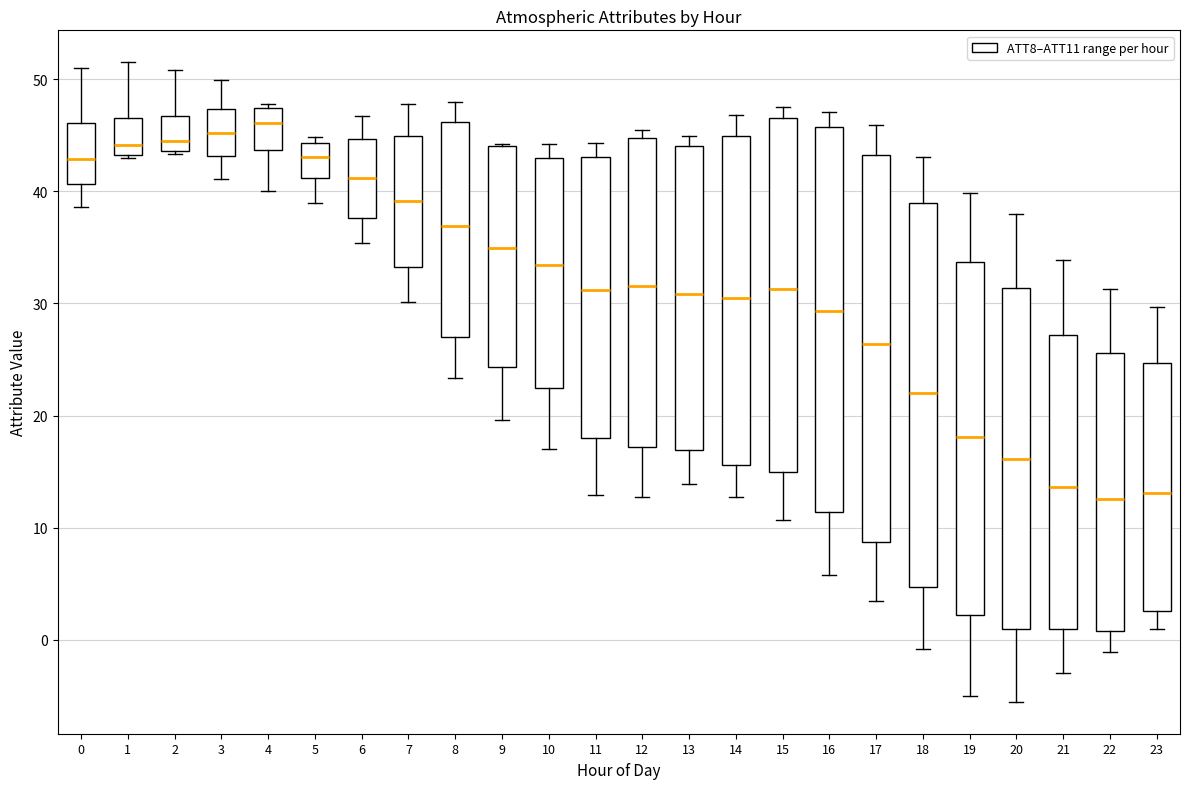

Reading left to right, read every box against the y-axis: the position of its median line, the range the box covers, and the ends of its whiskers. The values are not printed on the chart, so give them approximately, as read against the axis.

0: median 43, box 41 to 46, whiskers 39 to 51
1: median 44, box 43 to 47, whiskers 43 to 51
2: median 45, box 44 to 47, whiskers 43 to 51
3: median 45, box 43 to 47, whiskers 41 to 50
4: median 46, box 44 to 47, whiskers 40 to 48
5: median 43, box 41 to 44, whiskers 39 to 45
6: median 41, box 38 to 45, whiskers 35 to 47
7: median 39, box 33 to 45, whiskers 30 to 48
8: median 37, box 27 to 46, whiskers 23 to 48
9: median 35, box 24 to 44, whiskers 20 to 44
10: median 33, box 22 to 43, whiskers 17 to 44
11: median 31, box 18 to 43, whiskers 13 to 44
12: median 32, box 17 to 45, whiskers 13 to 45 (just above the box's upper edge)
13: median 31, box 17 to 44, whiskers 14 to 45
14: median 30, box 16 to 45, whiskers 13 to 47
15: median 31, box 15 to 47, whiskers 11 to 47 (just above the box's upper edge)
16: median 29, box 11 to 46, whiskers 6 to 47
17: median 26, box 9 to 43, whiskers 3 to 46
18: median 22, box 5 to 39, whiskers -1 to 43
19: median 18, box 2 to 34, whiskers -5 to 40
20: median 16, box 1 to 31, whiskers -6 to 38
21: median 14, box 1 to 27, whiskers -3 to 34
22: median 13, box 1 to 26, whiskers -1 to 31
23: median 13, box 3 to 25, whiskers 1 to 30